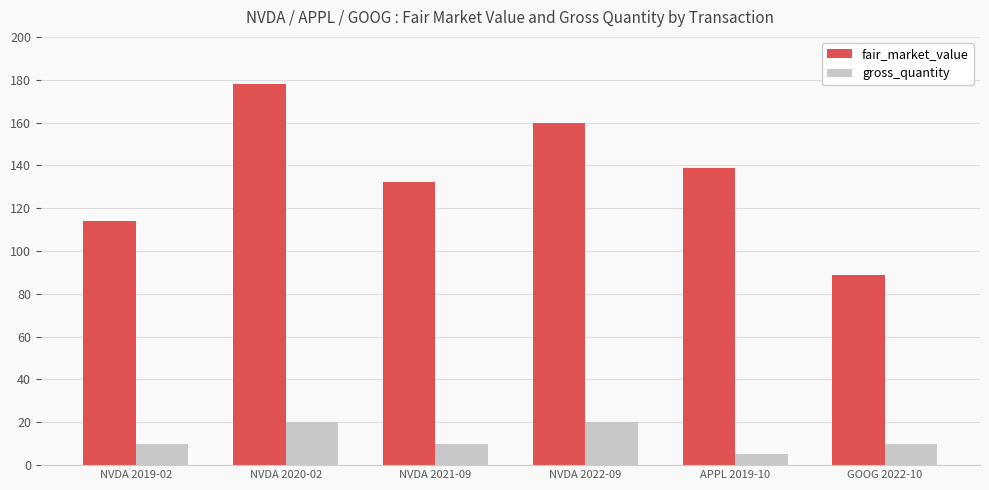

Which label corresponds to the largest value in the chart?

NVDA 2020-02